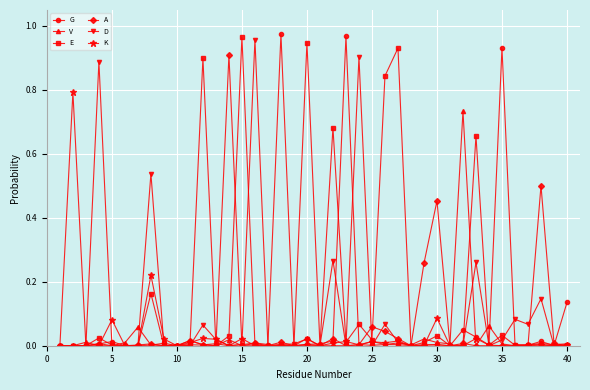

Is this an area chart (filled region under the line)?

No